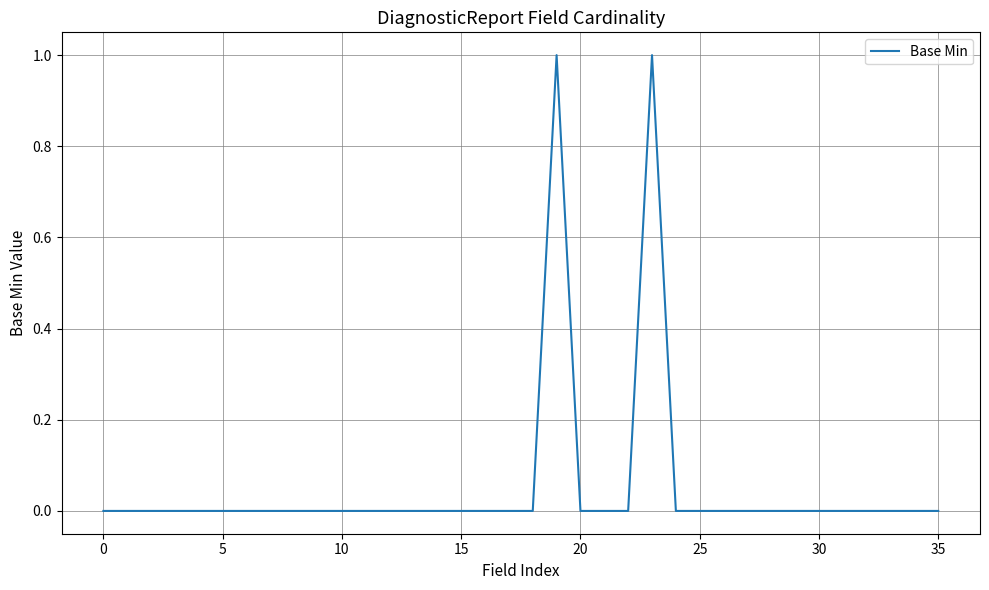

What is the label of the 10th point from the right?

26